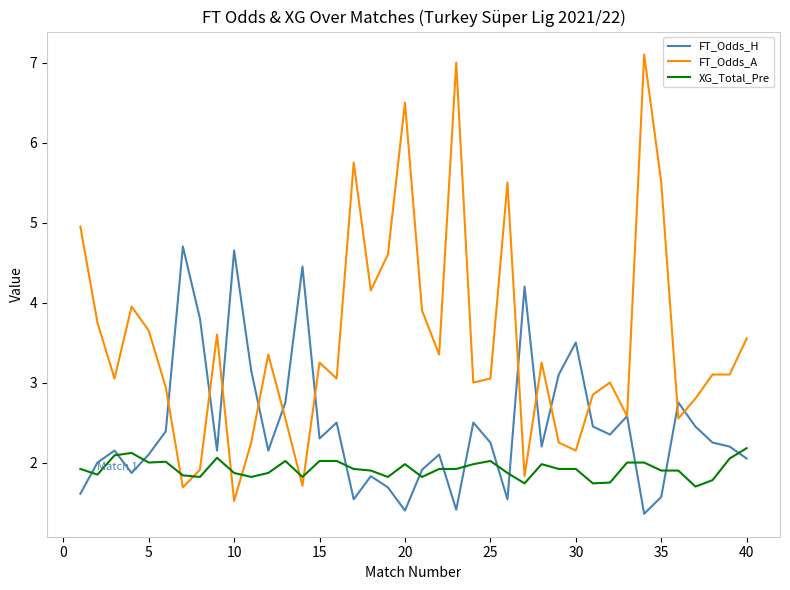

What are all the series names shown in the legend?

FT_Odds_H, FT_Odds_A, XG_Total_Pre